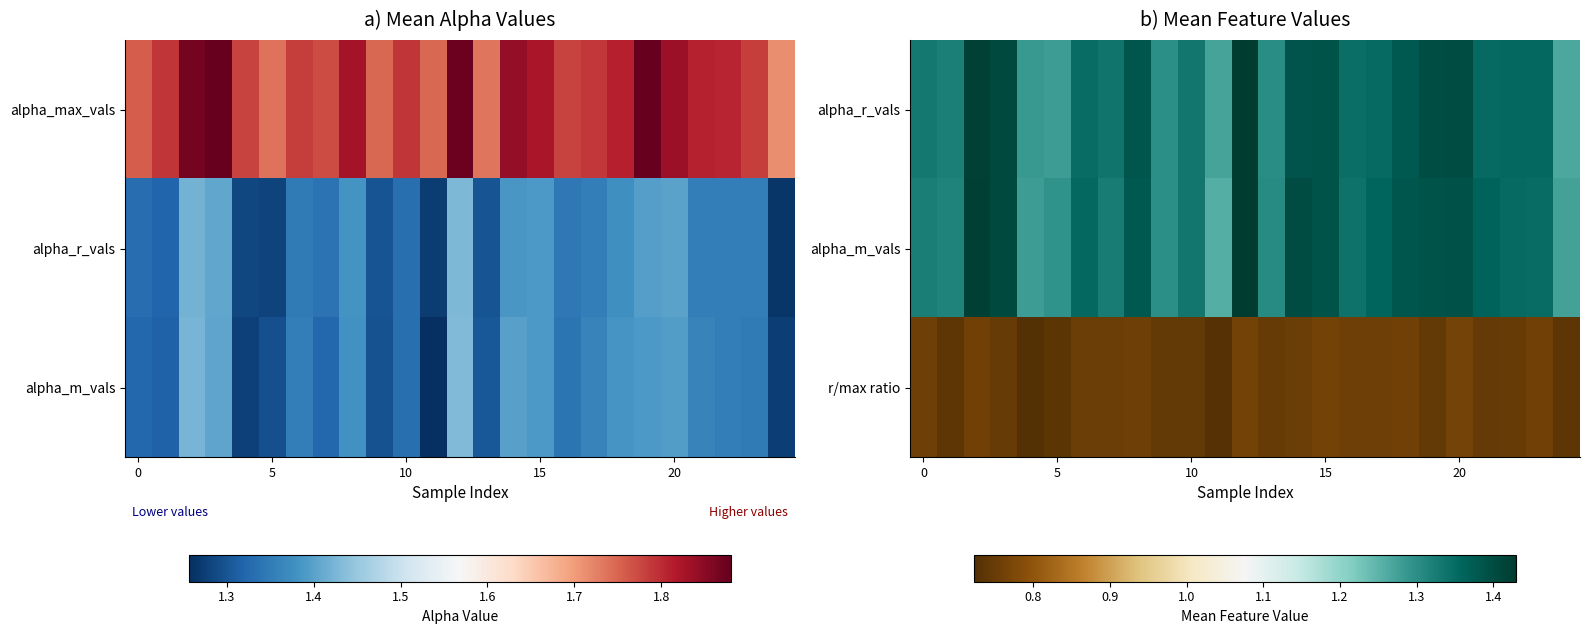

What is the minimum value shown in the chart?

0.7